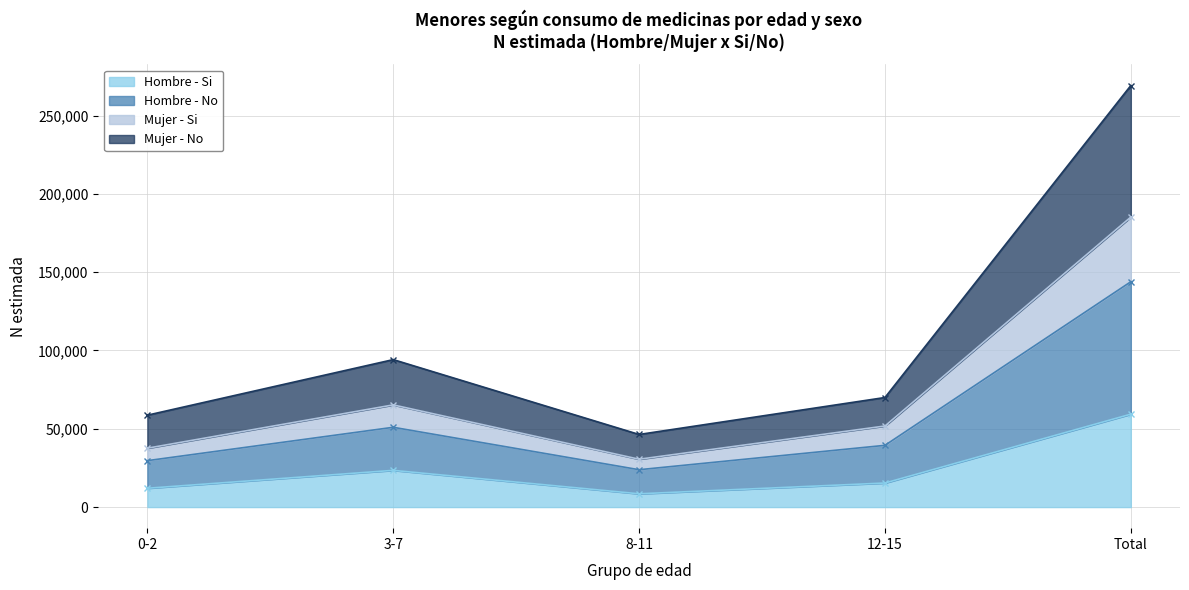

Is it true that Hombre - No equals 116003 at 3-7?

False